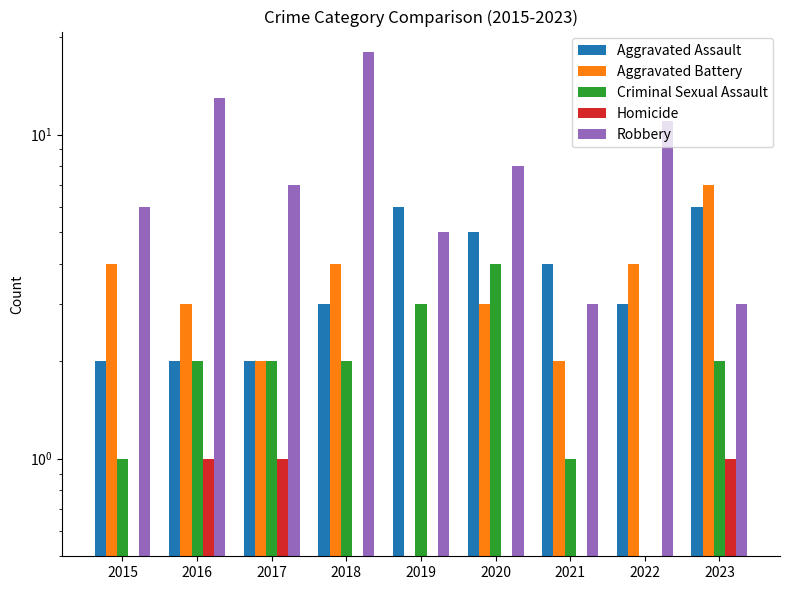

Count the Homicide values in the range 0 to 1.

9